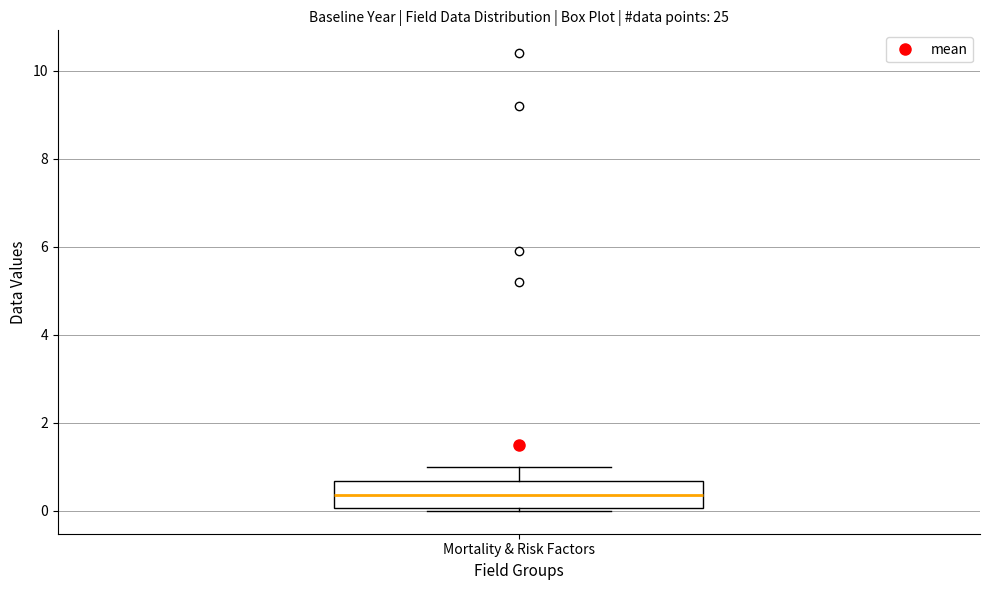

Read this box plot against the y-axis: the position of the median line, the range covered by the box, and the ends of both whiskers. The values are not printed on the chart, so give them approximately, as read against the axis.

median 0.4, box 0.0 to 0.6, whiskers 0.0 (just below the box's lower edge) to 1.0